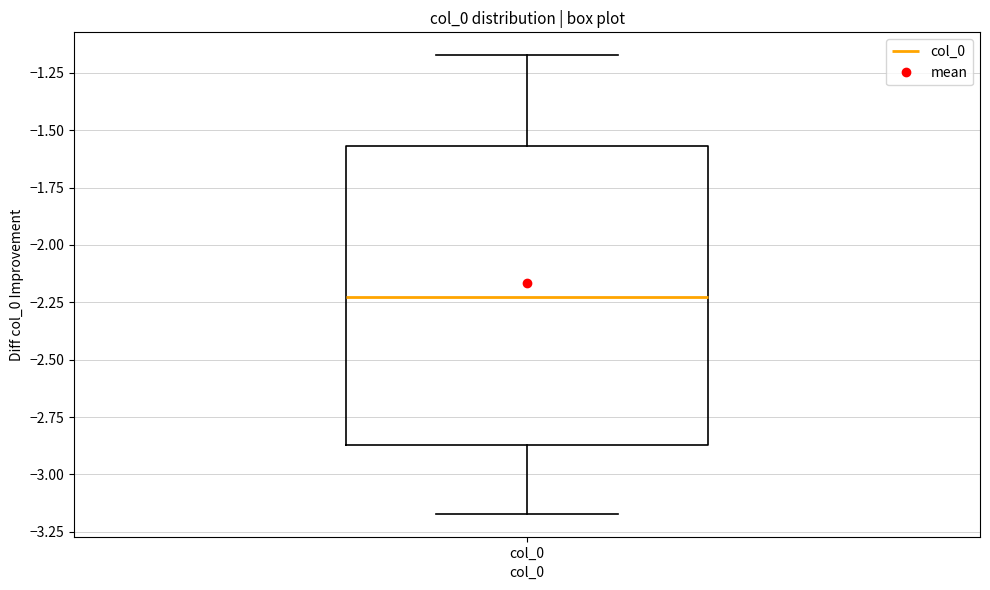

Transcribe this box plot: give where the median line is, the range the box spans, and where the two whiskers end, as read against the y-axis. The values are not printed on the chart, so give them approximately, as read against the axis.

median -2.25, box -2.85 to -1.55, whiskers -3.15 to -1.15